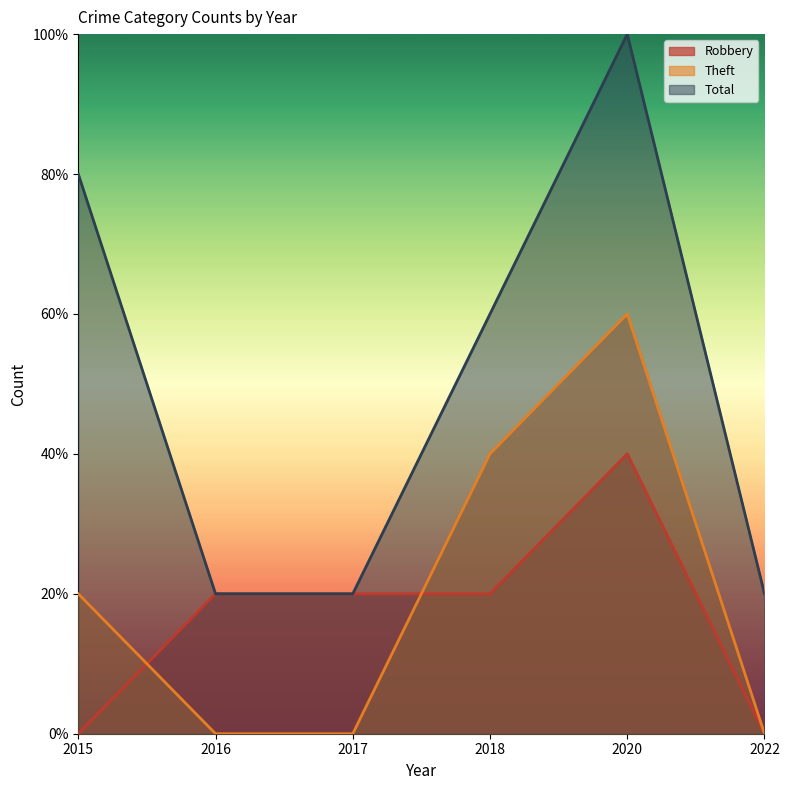

How many data points in Theft are less than 1?

3